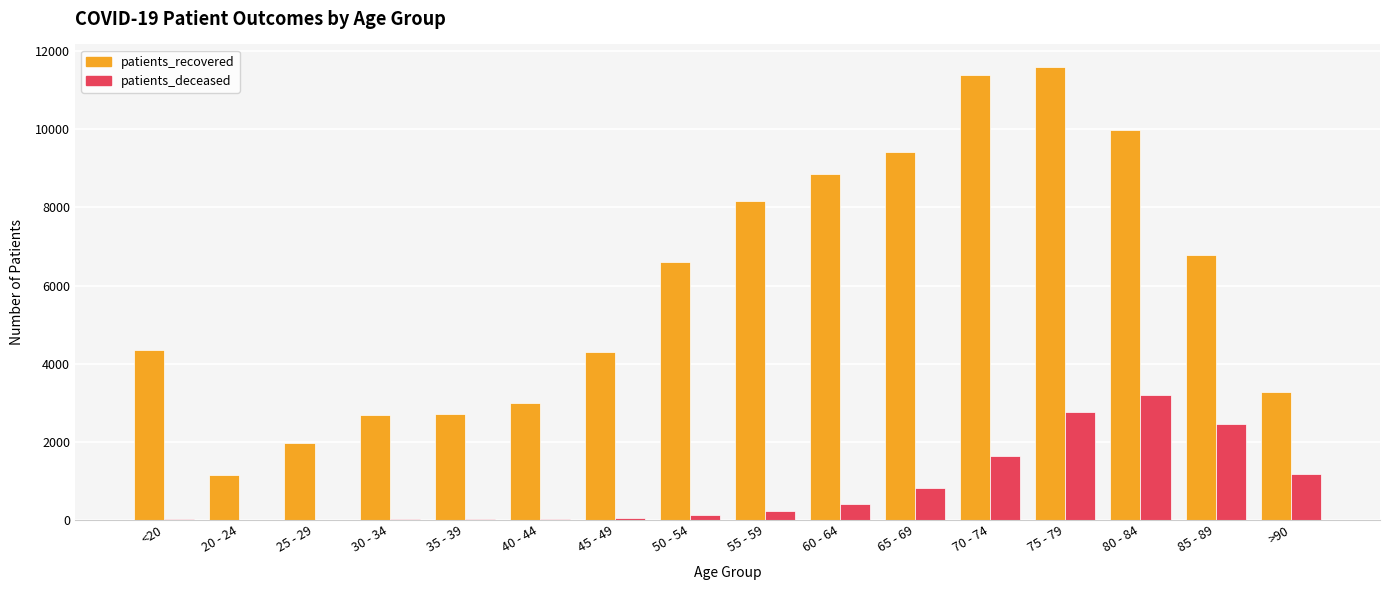

What is the maximum value shown in the chart?

11593